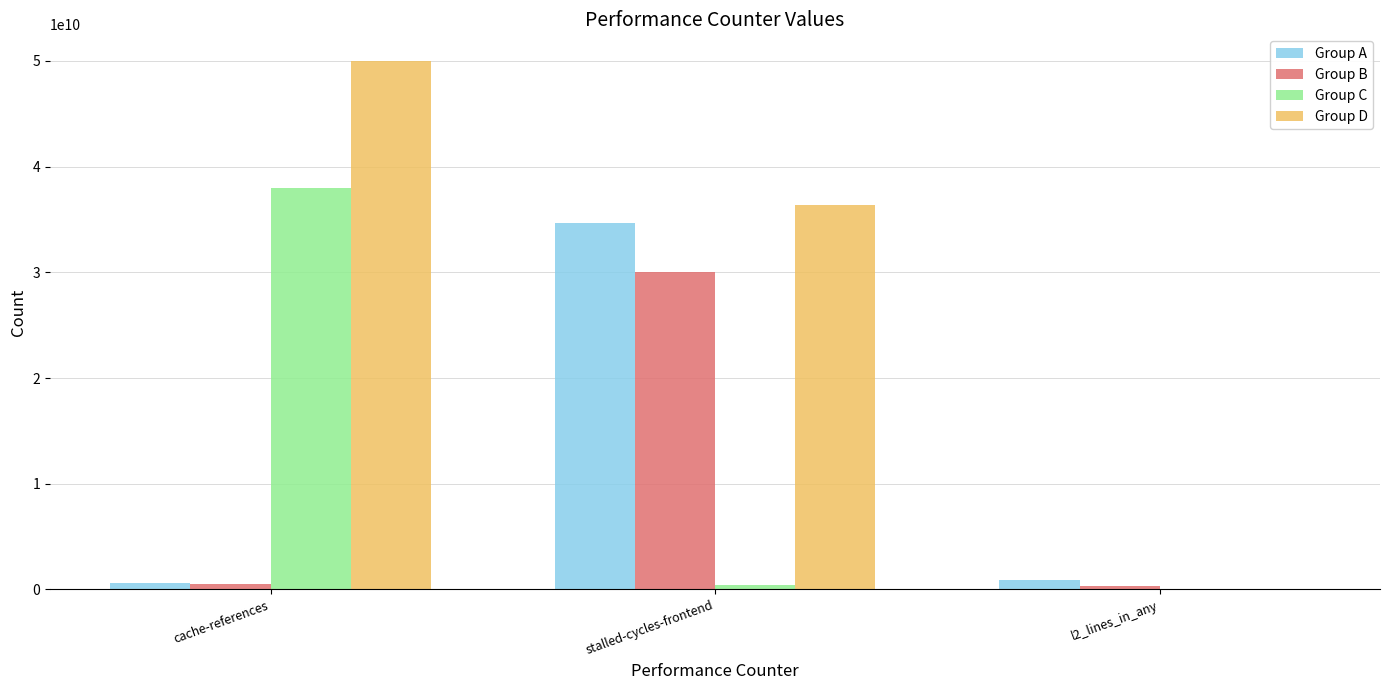

Which series has the largest total across all categories?

Group D